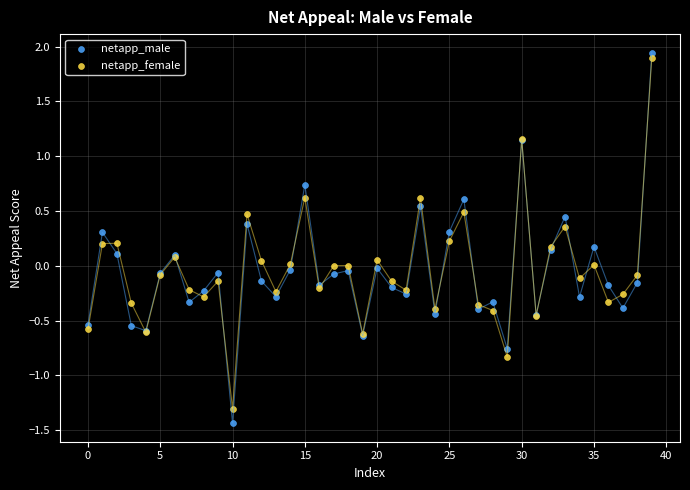

Which series reaches the maximum Y coordinate?

netapp_male